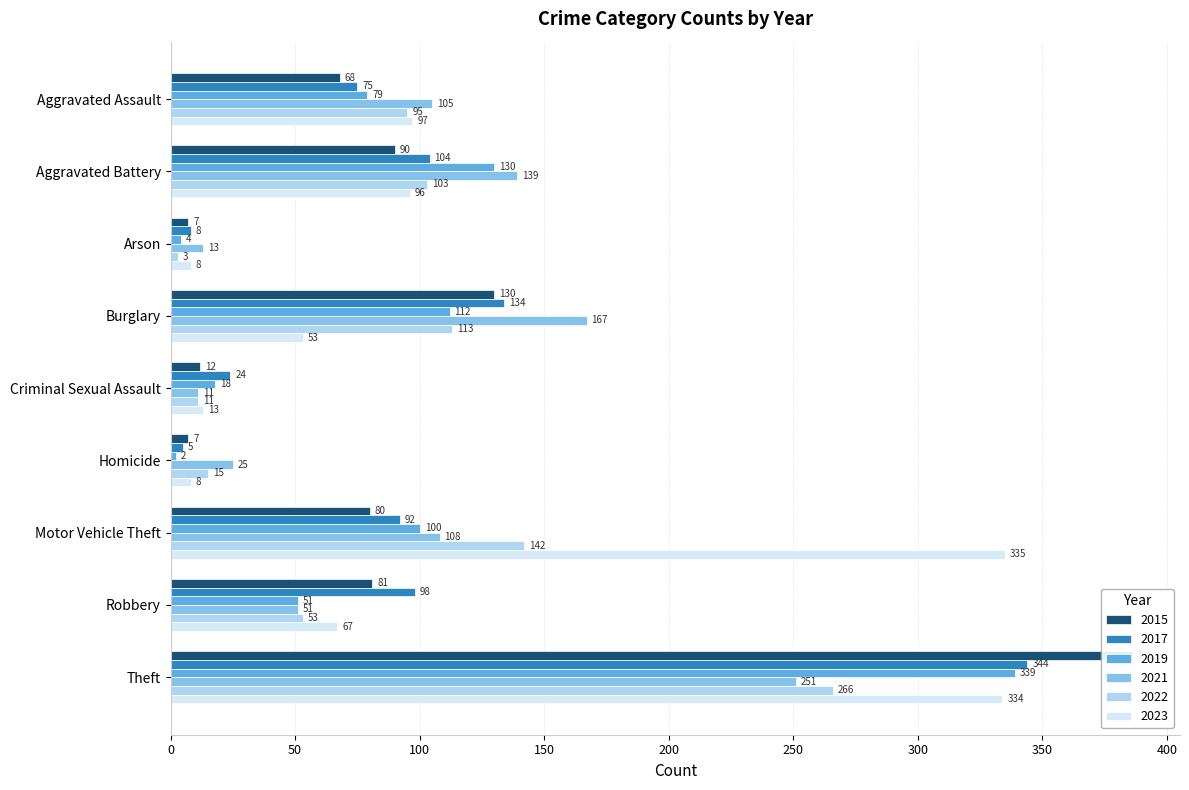

At which label is 2019 closest to 170?

Aggravated Battery